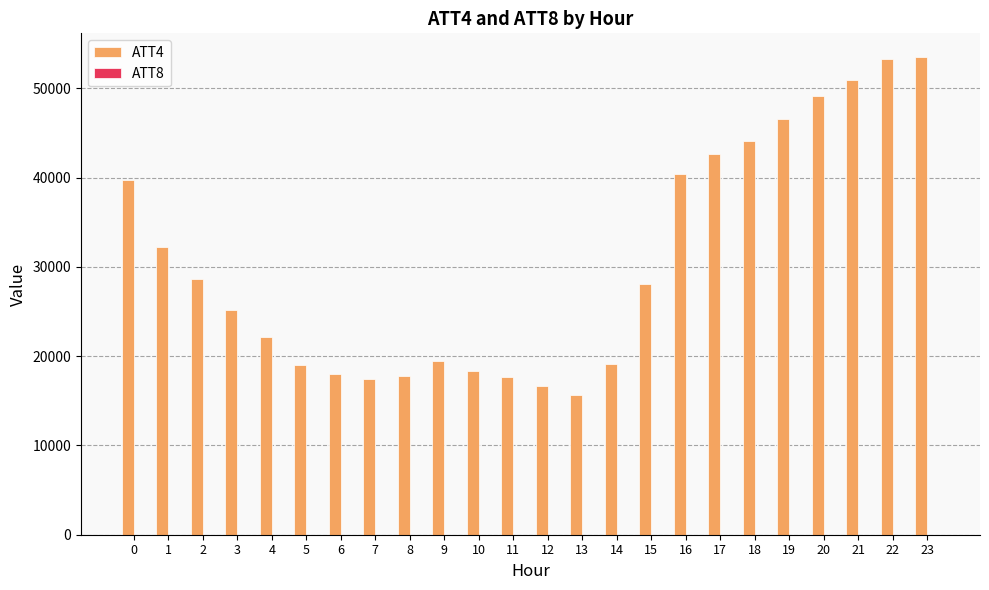

Which series changed the most between 0 and 17?

ATT4